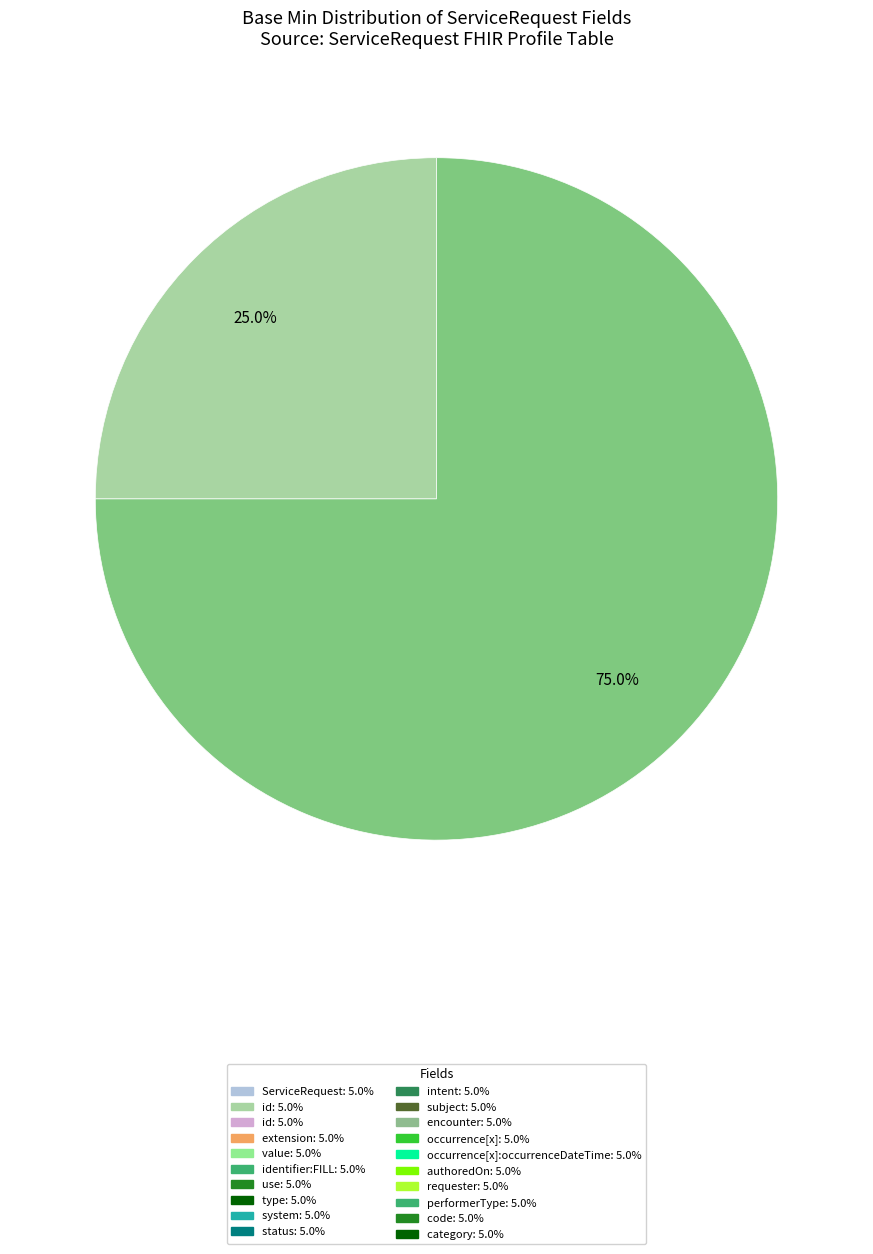

Is there any slice that represents more than half of the pie?

Yes